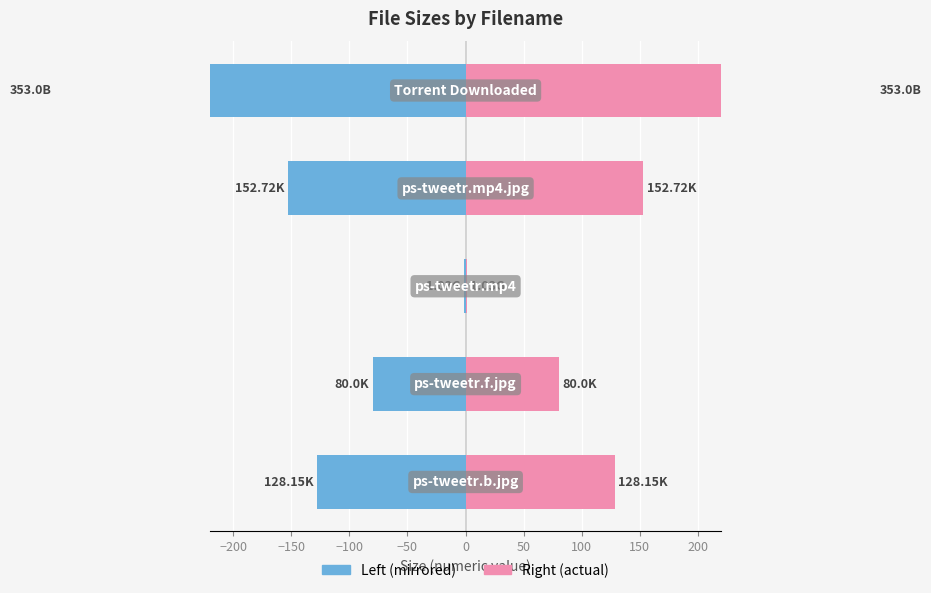

True or false: Size (original units) has a value of -47.0 at −100.

False